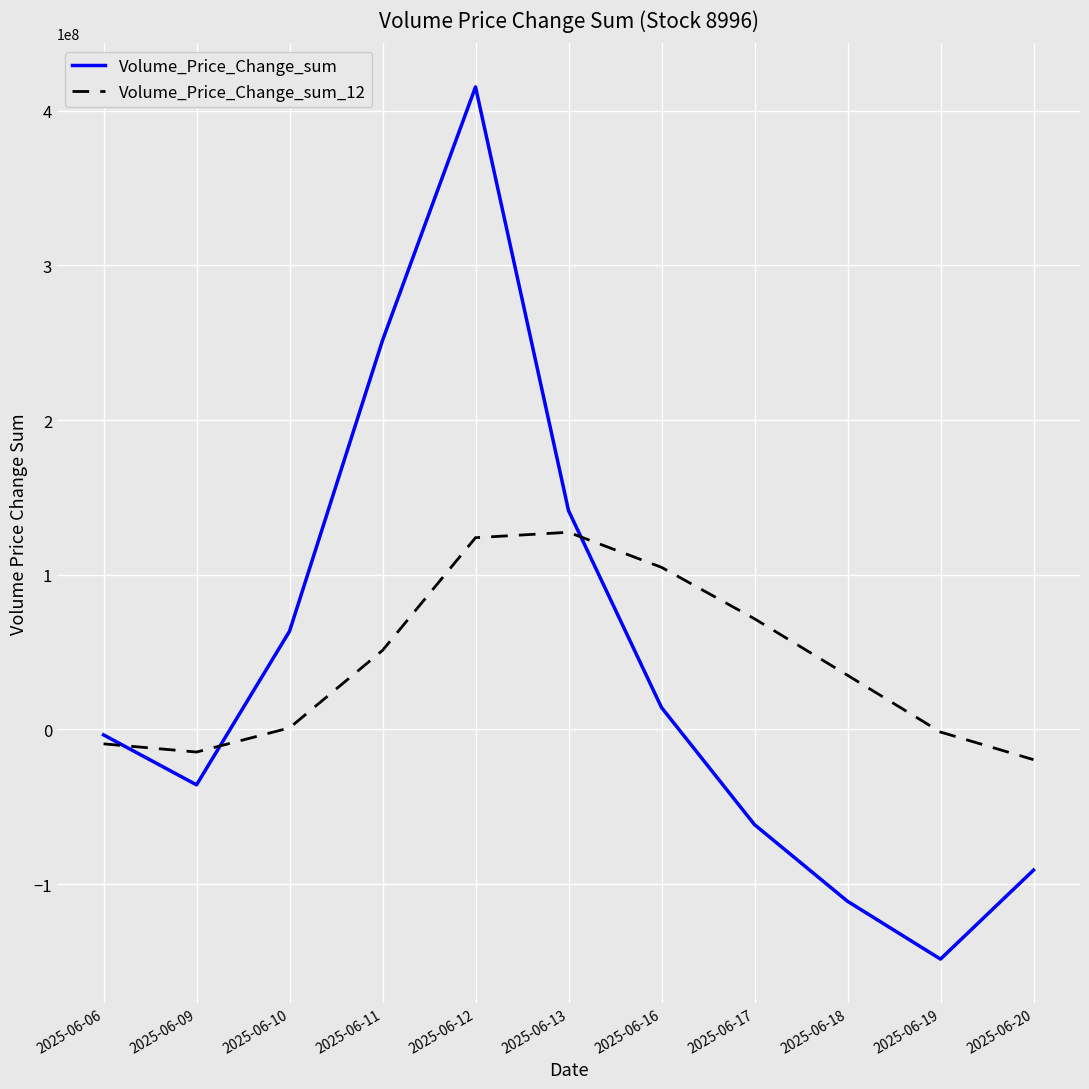

What is the total value across all series at 2025-06-17?

10002710.4